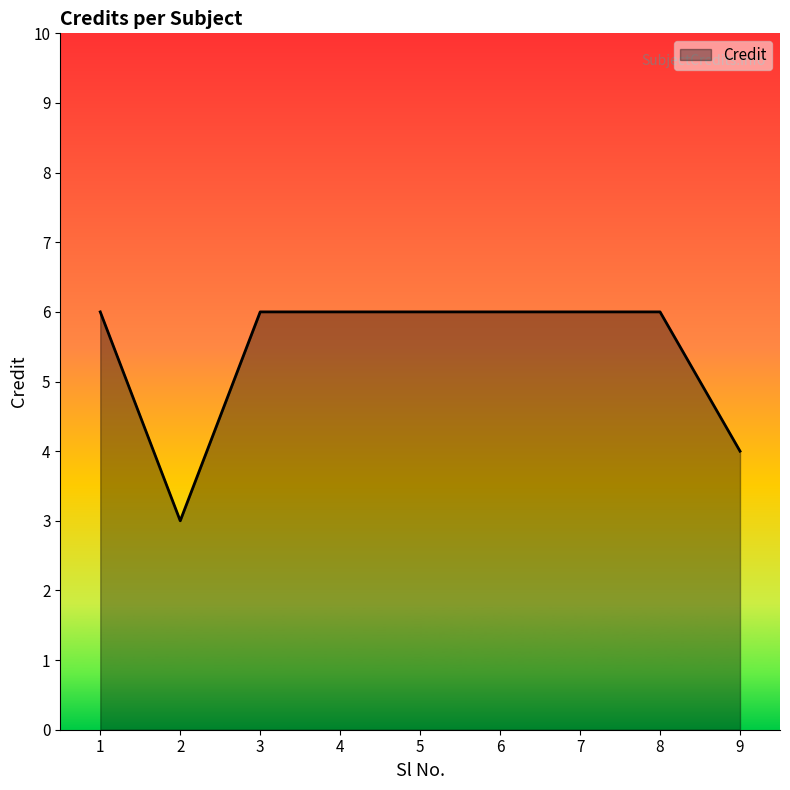

What is the smallest value displayed?

3